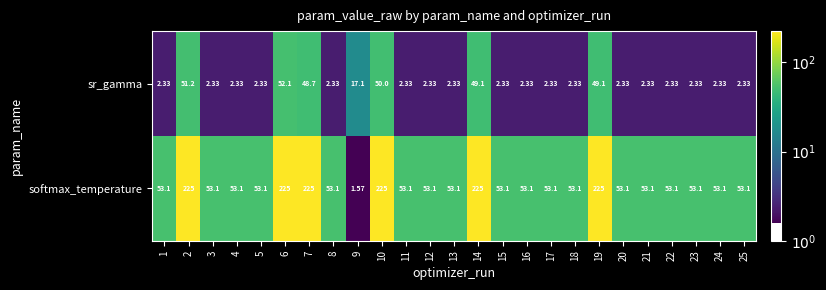

Which series has the widest spread of values?

softmax_temperature